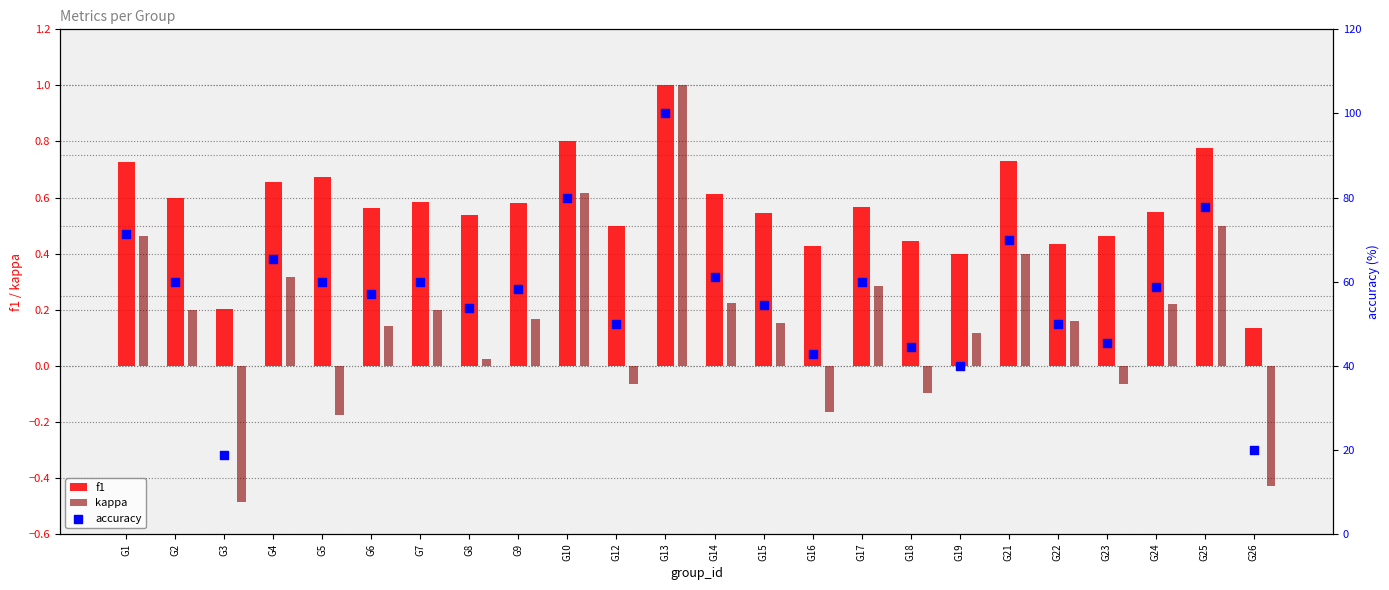

Which series has the largest total across all categories?

accuracy